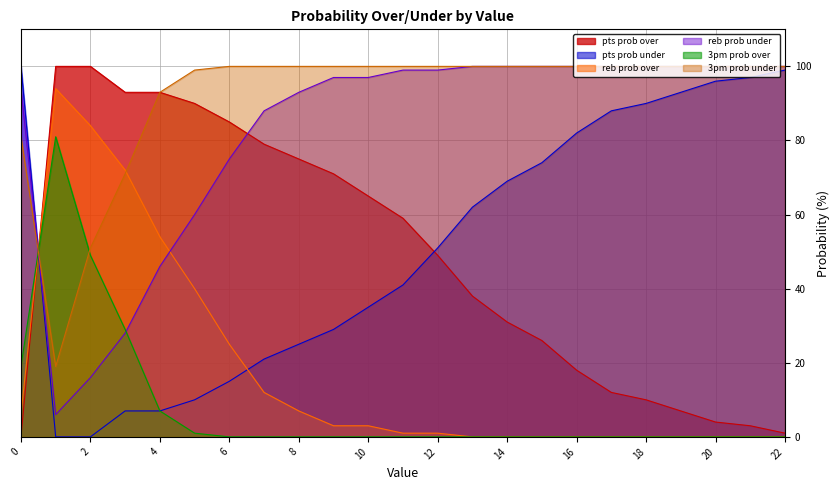

The pts prob under series shows 39 at 9. True or false?

False